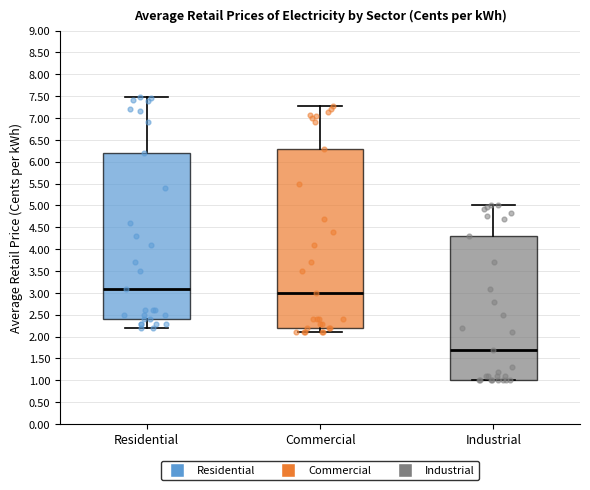

Reading left to right, transcribe this box plot: for each box, give where its median line is, the range the box spans, and where its two whiskers end, as read against the y-axis. The values are not printed on the chart, so give them approximately, as read against the axis.

Residential: median 3.10, box 2.40 to 6.20, whiskers 2.20 to 7.50
Commercial: median 3.00, box 2.20 to 6.30, whiskers 2.10 to 7.25
Industrial: median 1.70, box 1.00 to 4.30, whiskers 1.00 to 5.00